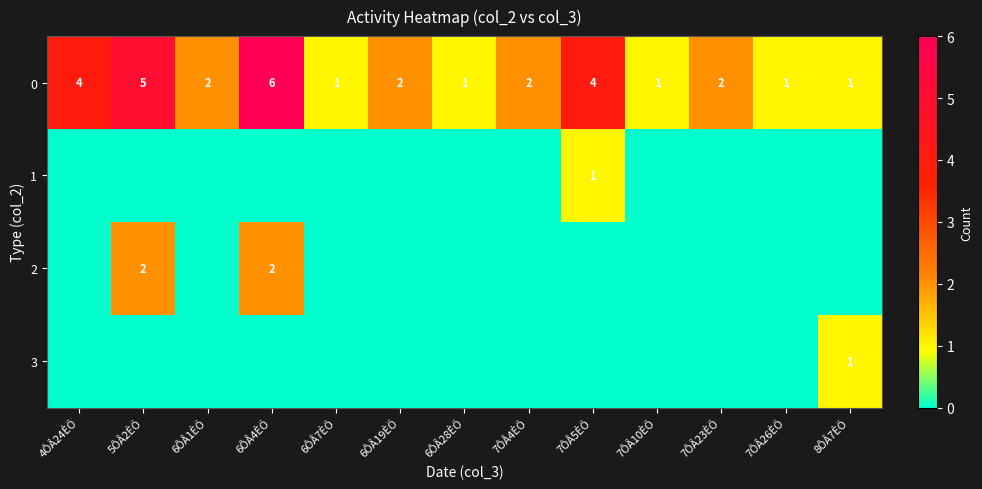

At which category does the chart reach its minimum across all series?

4ÔÂ24ÈÕ